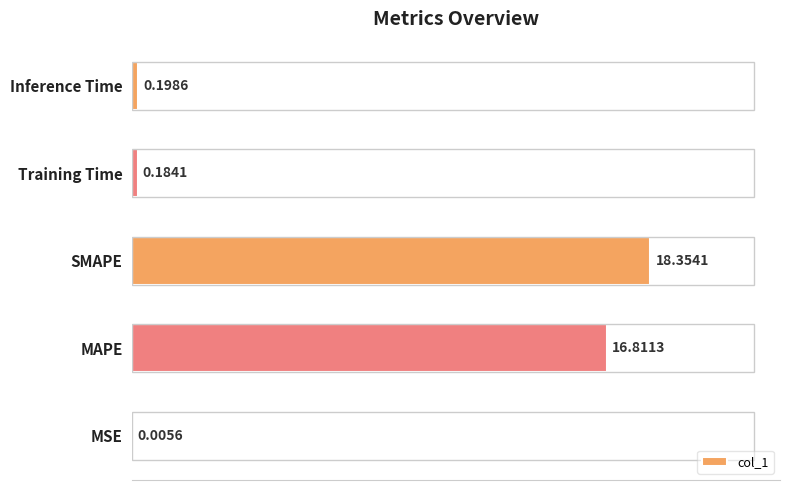

How many distinct data groups are displayed?

1